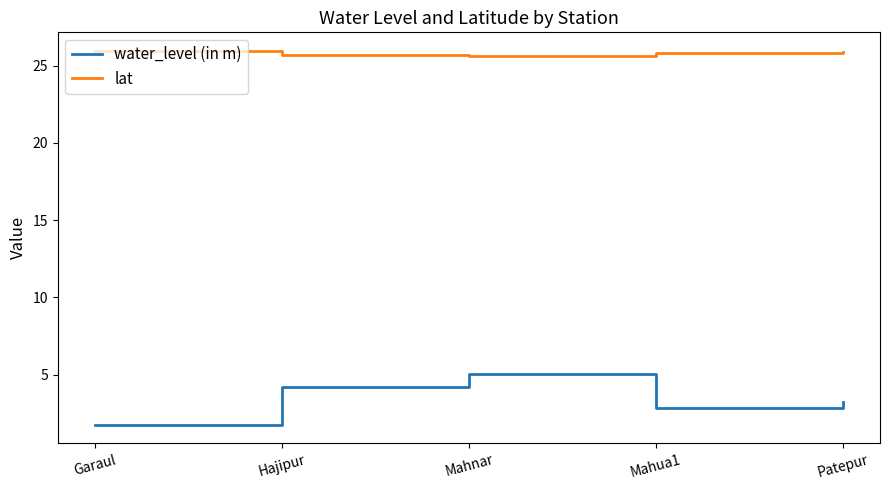

True or false: lat and water_level (in m) cross at least once.

False